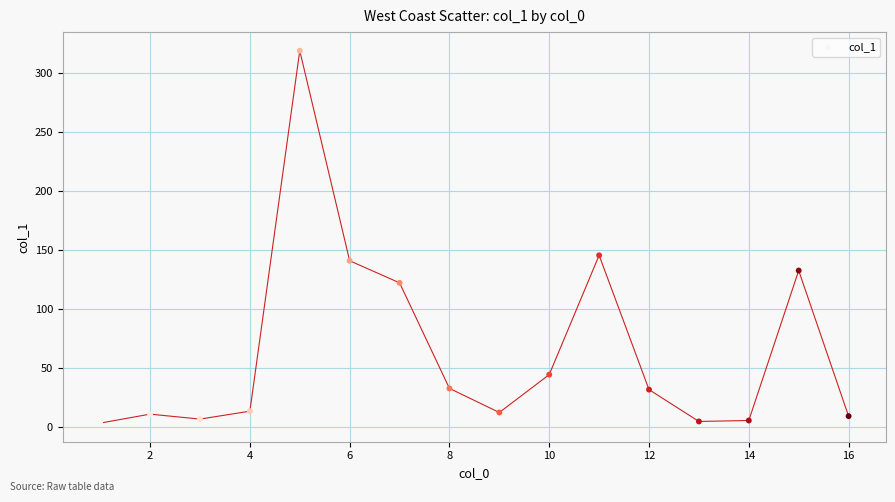

What Y value in the scatter plot is closest to 161?

145.8